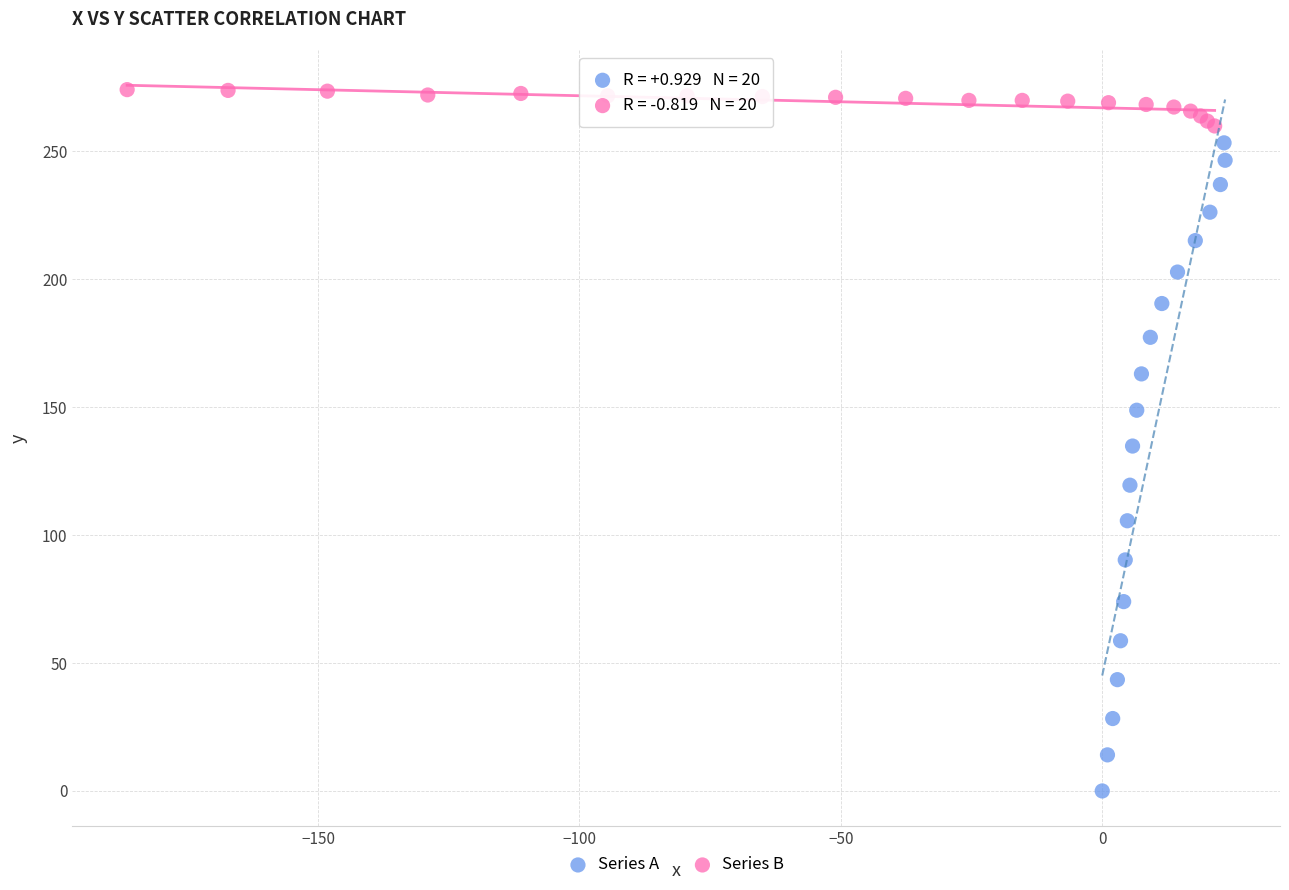

Which series contains the highest Y value?

Series B